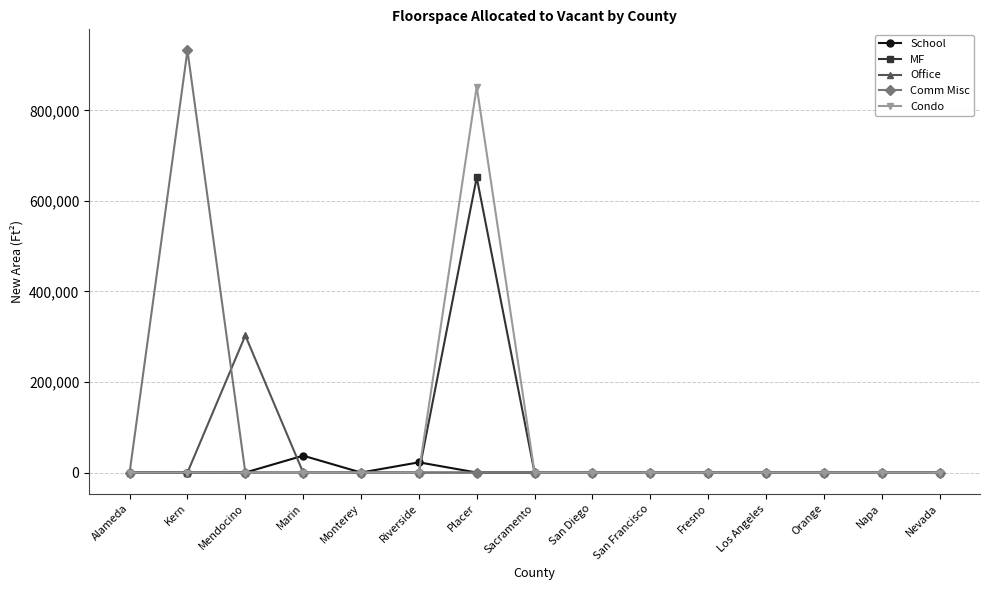

Which series has the largest range (max minus min)?

Comm Misc